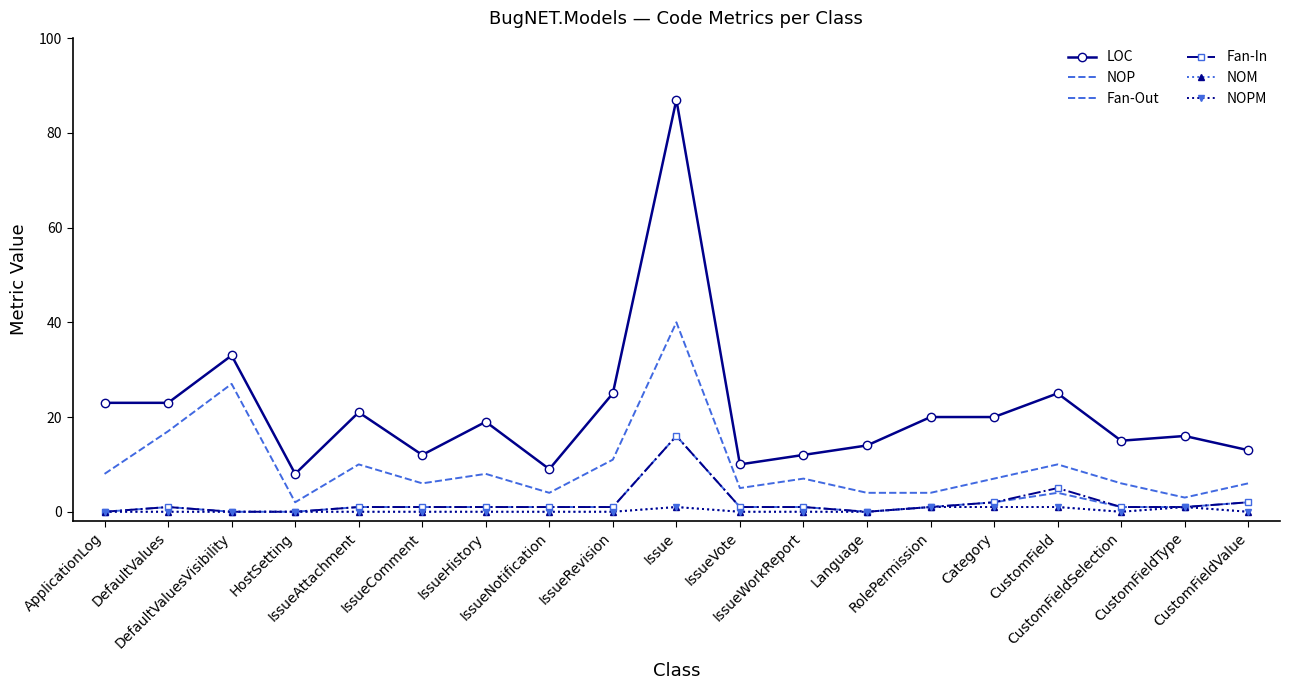

At which label is Fan-Out closest to 8?

CustomField